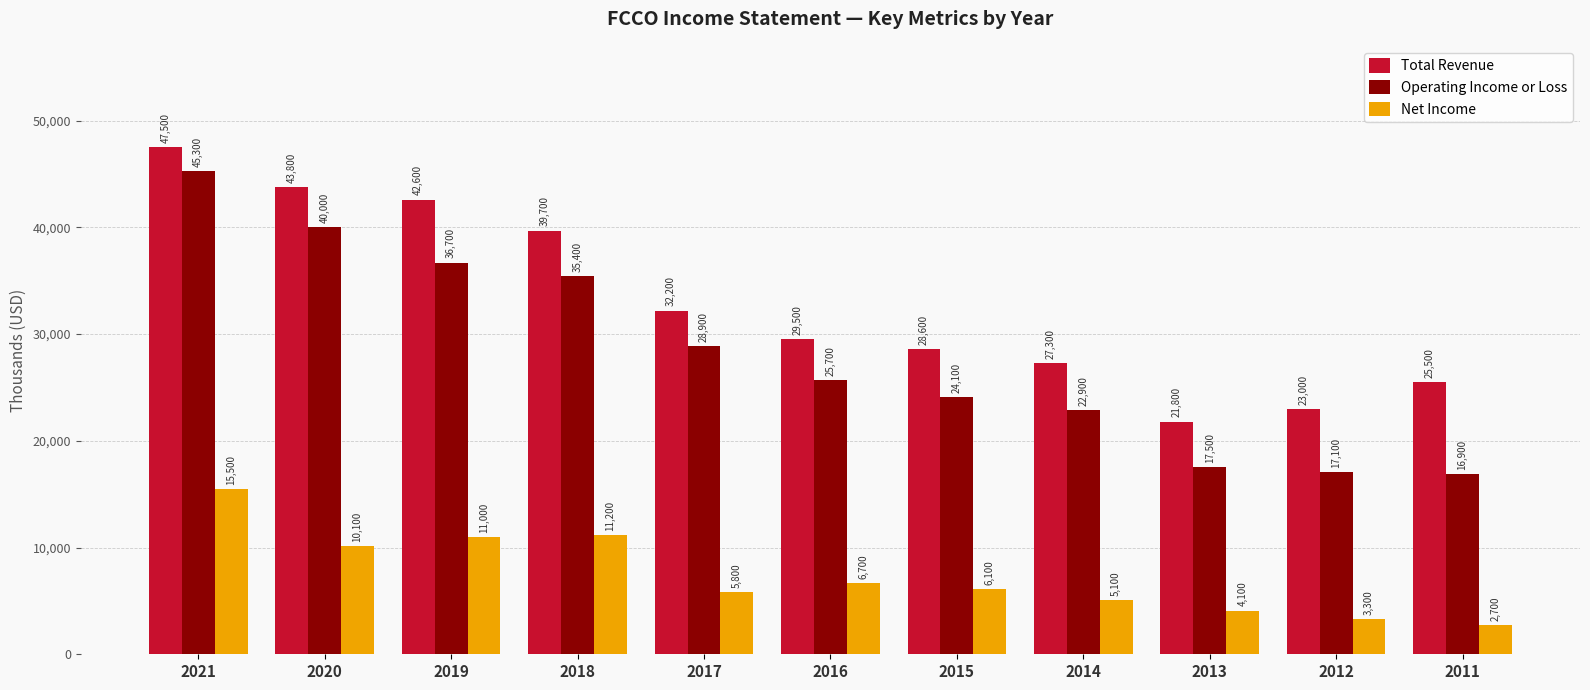

At how many categories does at least one series exceed 3229?

11